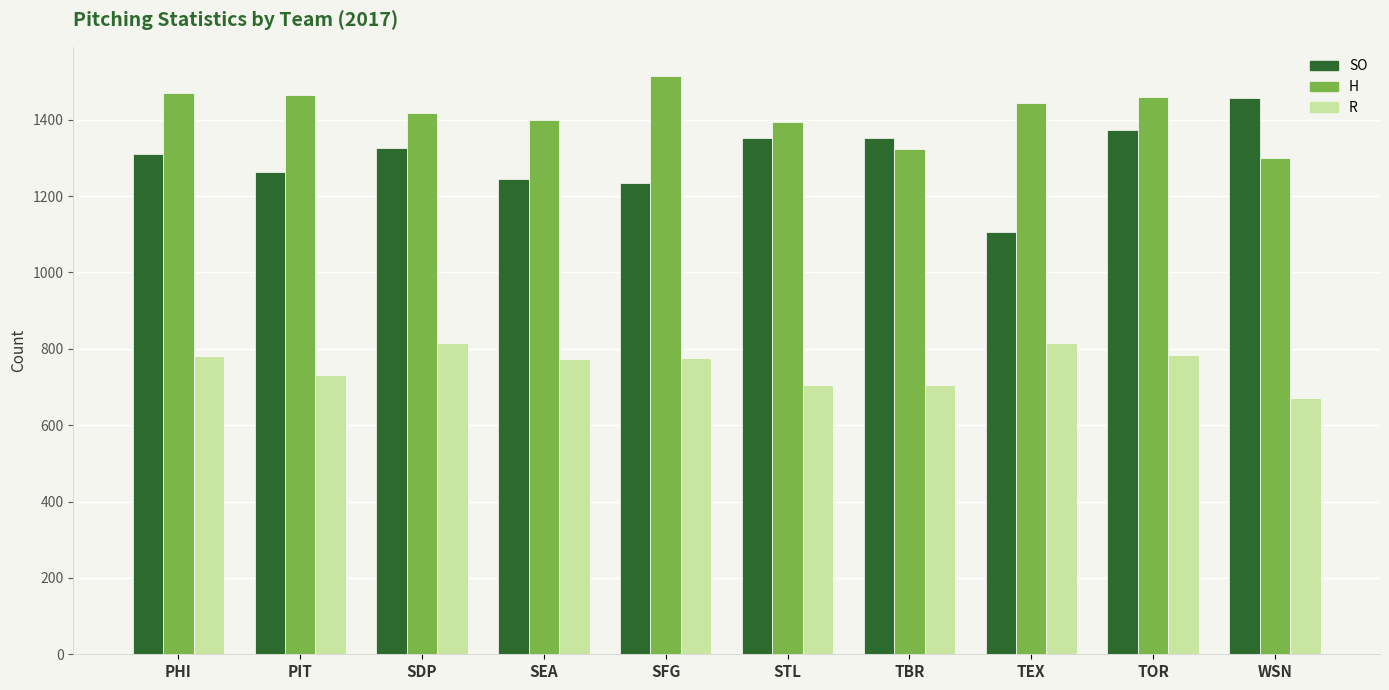

What value does the SO series have at TBR, to the nearest 10?

1350